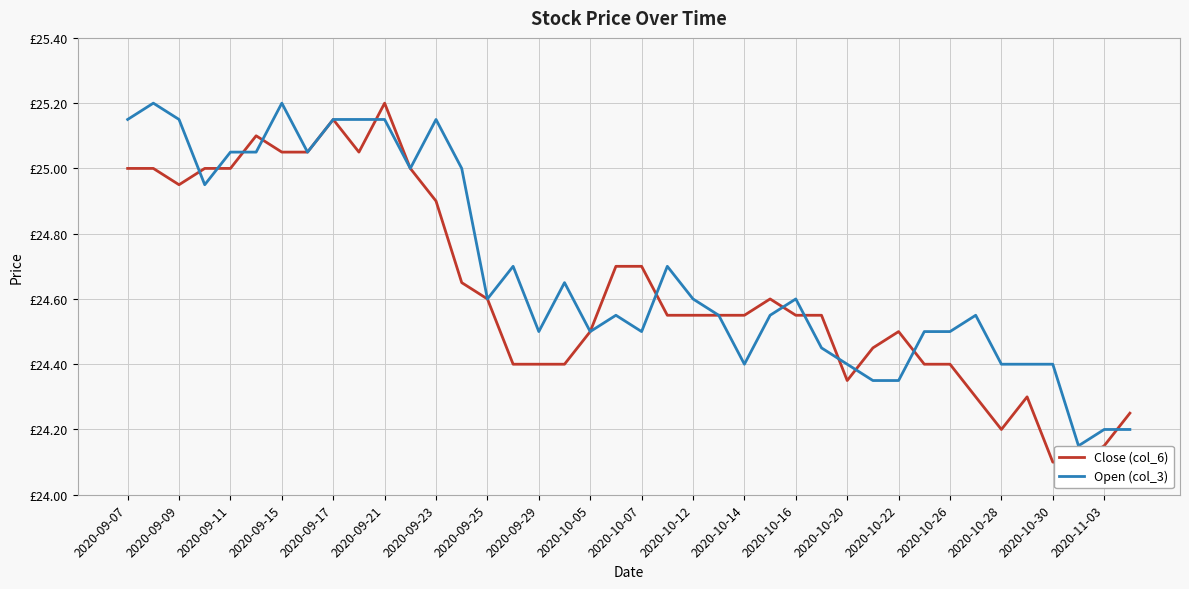

What is the average value of the Close (col_6) series?

24.6